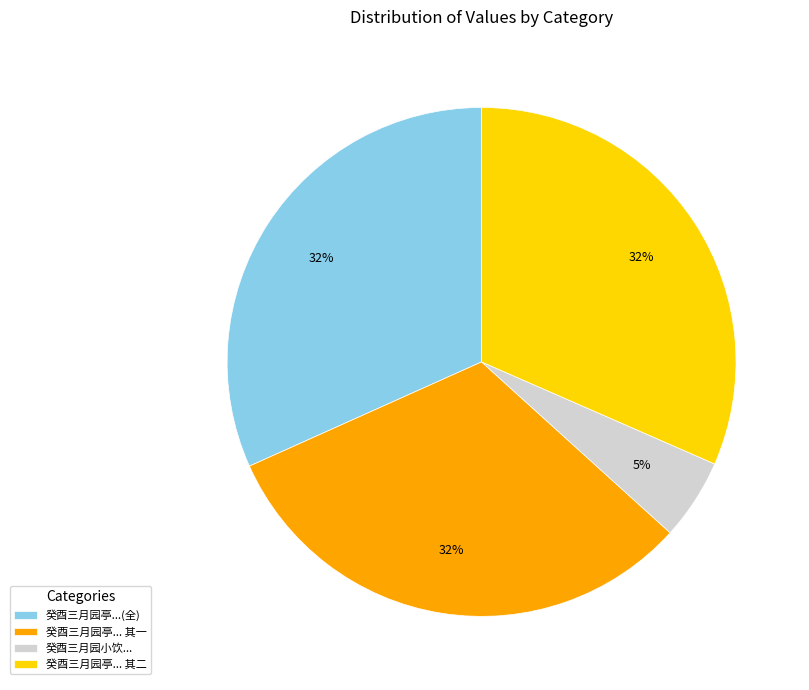

Combined, do 癸酉三月园亭... 其二 and 癸酉三月园小饮... account for over 50%?

No